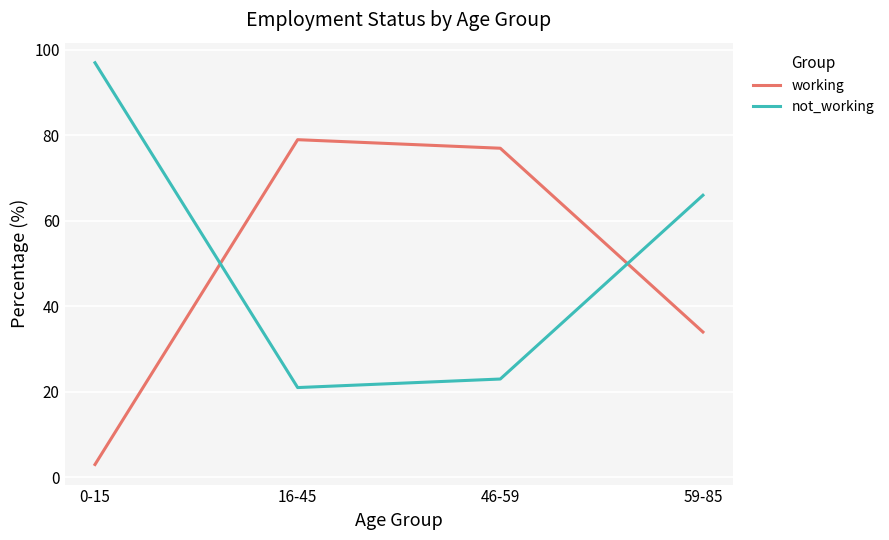

What is the spread (max minus min) of values at 0-15?

94